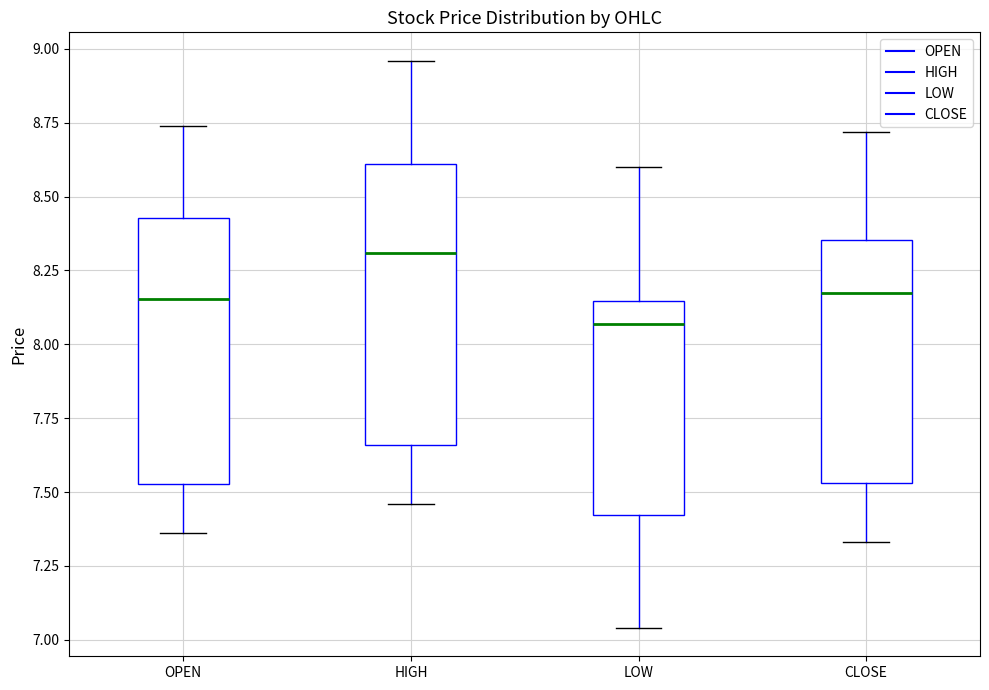

Which box has the highest median line?

HIGH